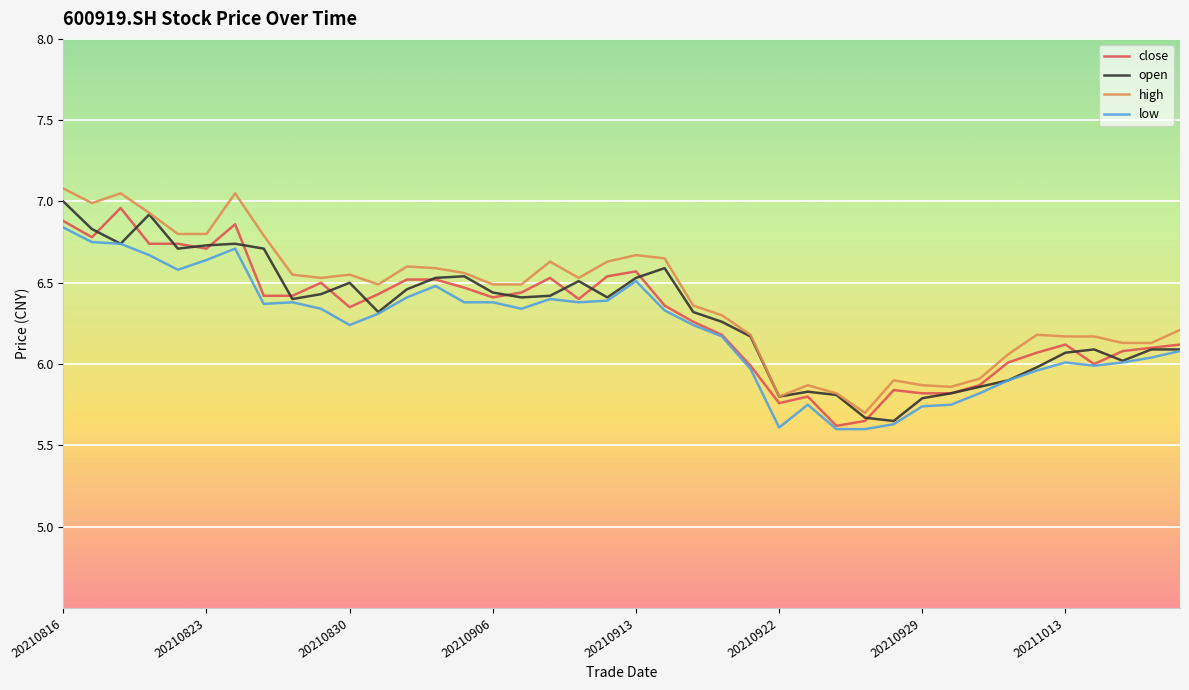

What is the greatest value displayed?

7.1